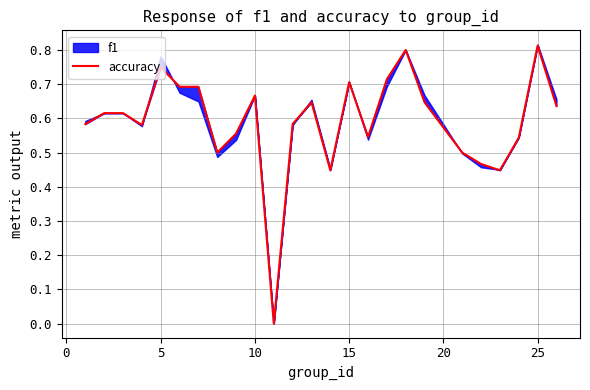

What is the average value?

0.6